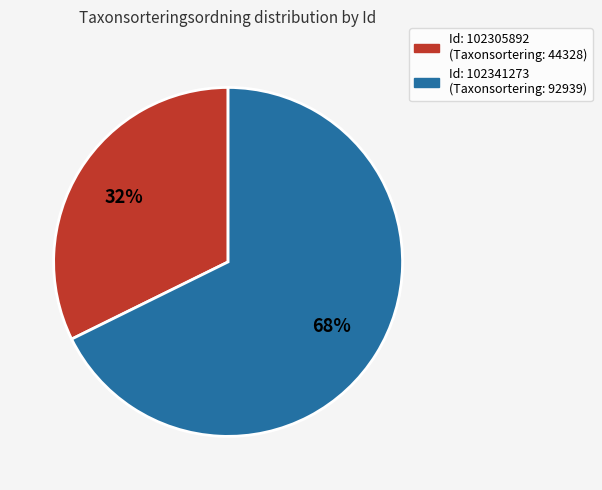

To the nearest percent, what is the average slice percentage?

50%